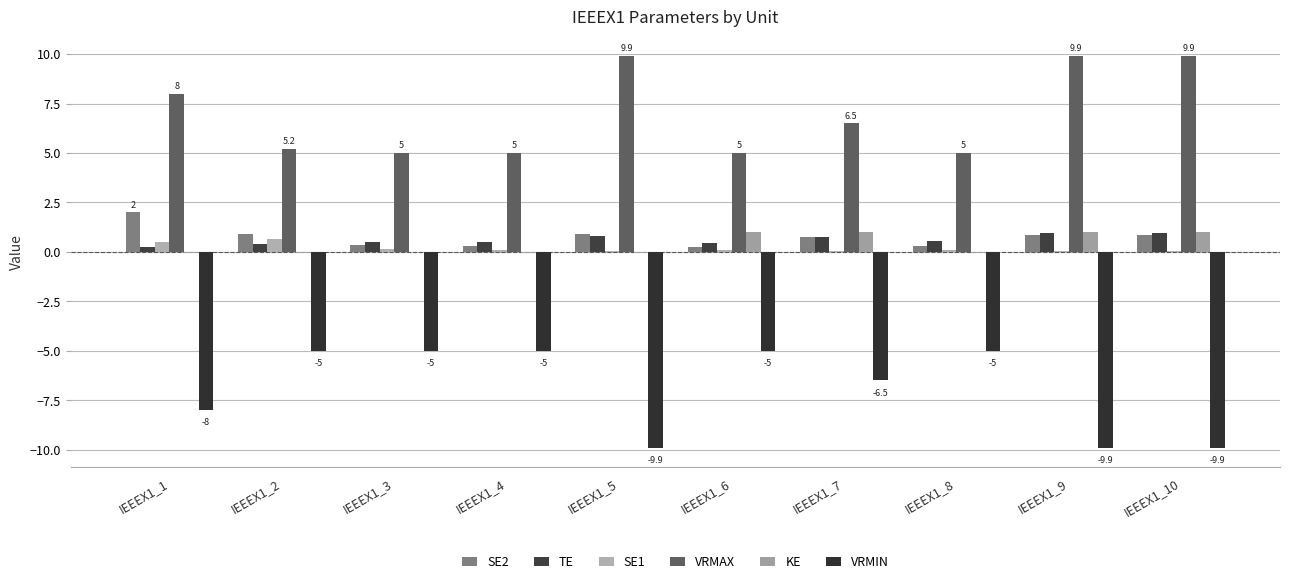

How many series are shown in this chart?

6